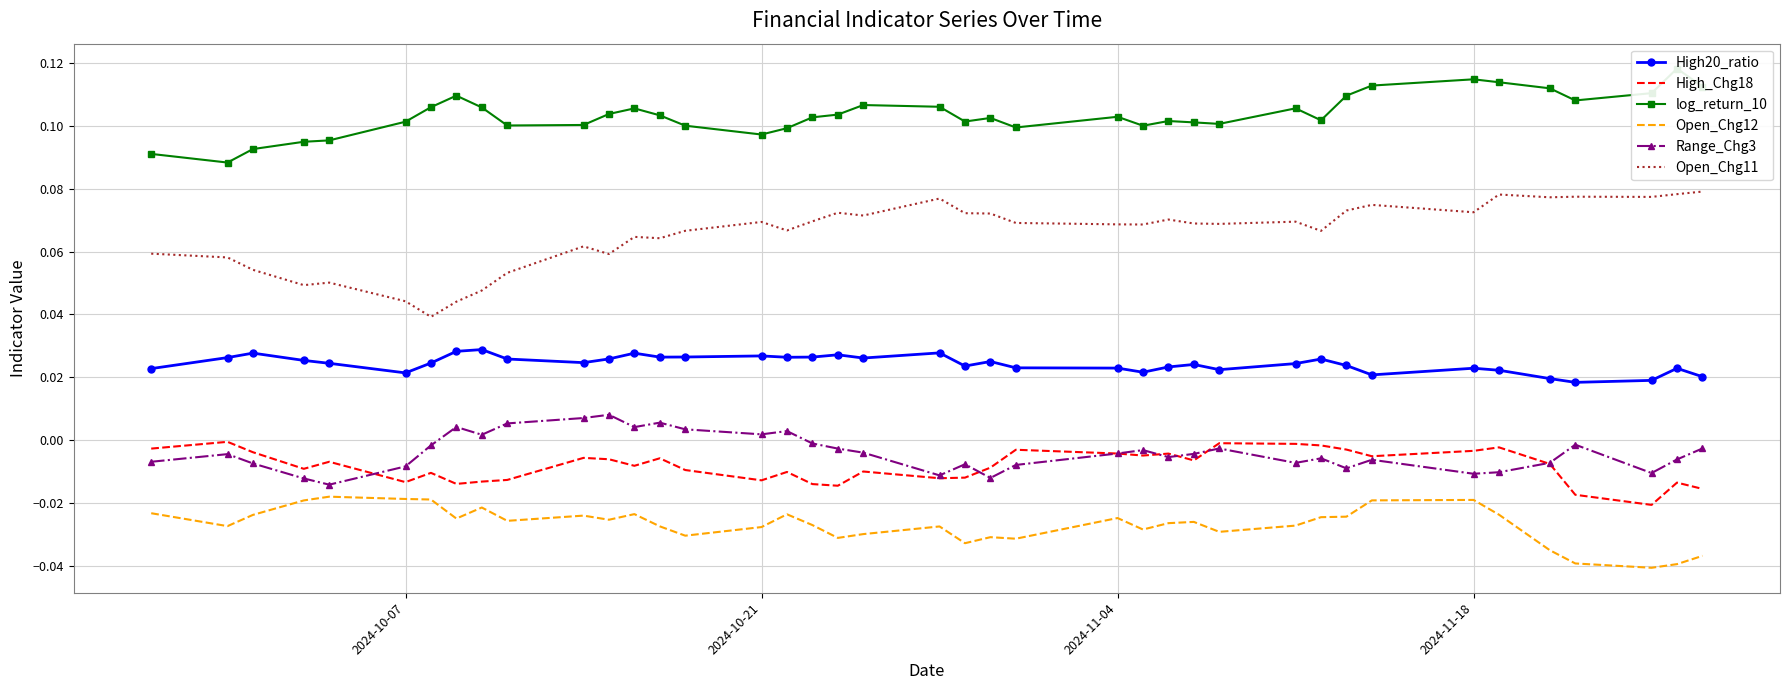

How many lines are shown in the chart?

6